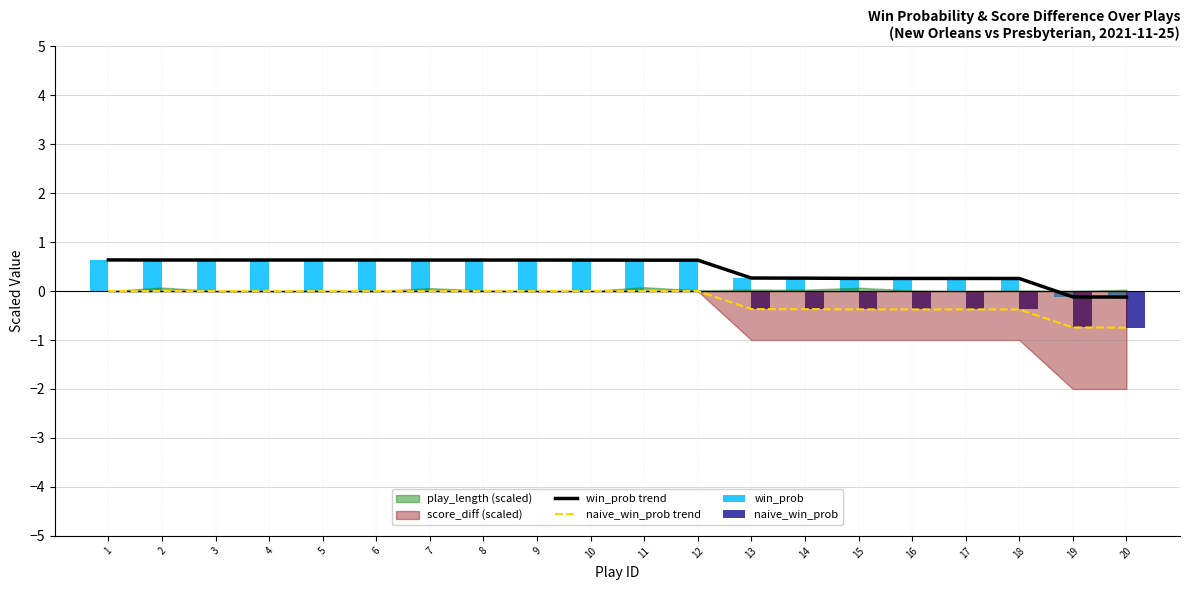

At which label does naive_win_prob trend reach its peak?

1